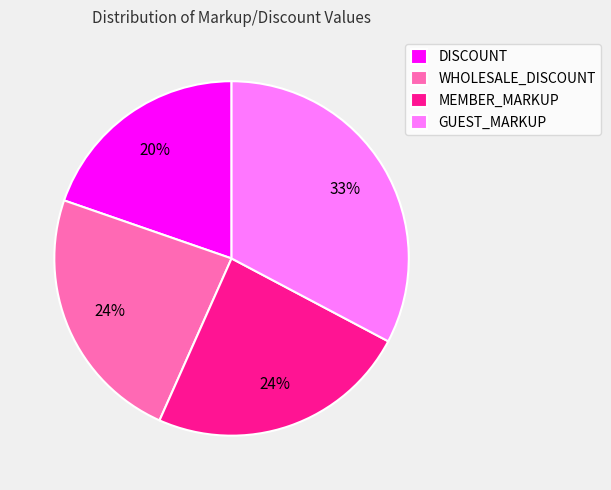

To the nearest percent, what is the difference between the largest and smallest slice percentages?

13%